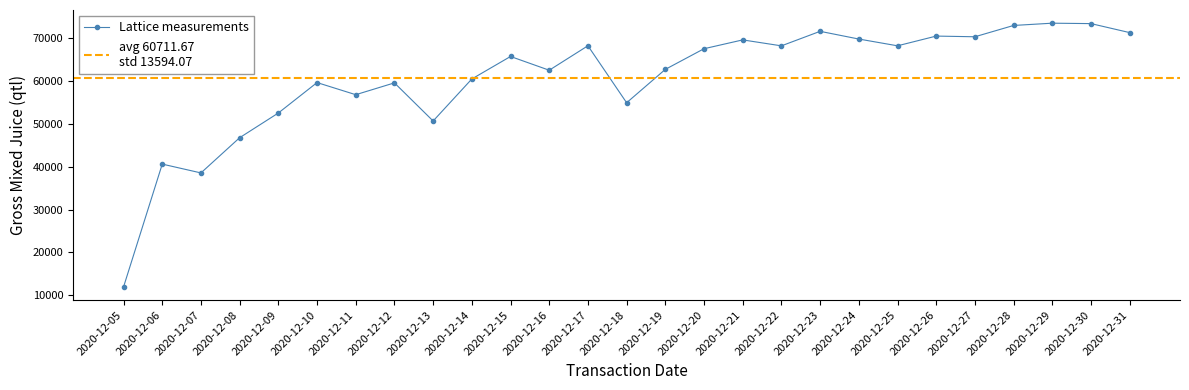

How many lines are shown in the chart?

1